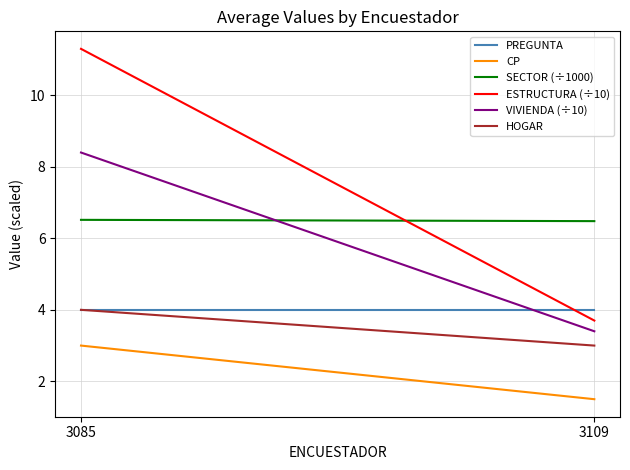

Rank the categories by CP value from lowest to highest.

3109, 3085